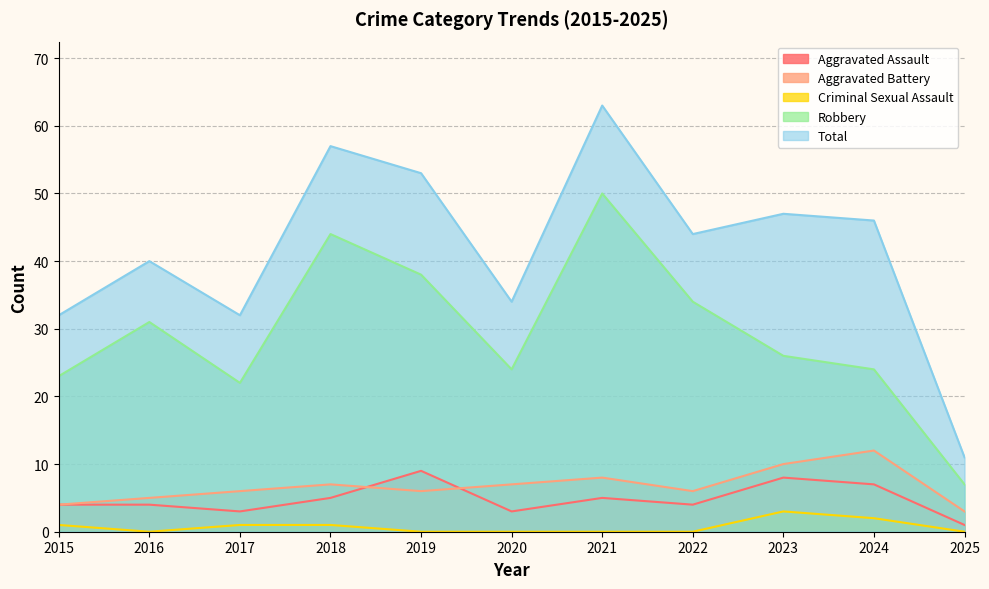

What is the difference between the maximum and minimum values in the Robbery series?

43